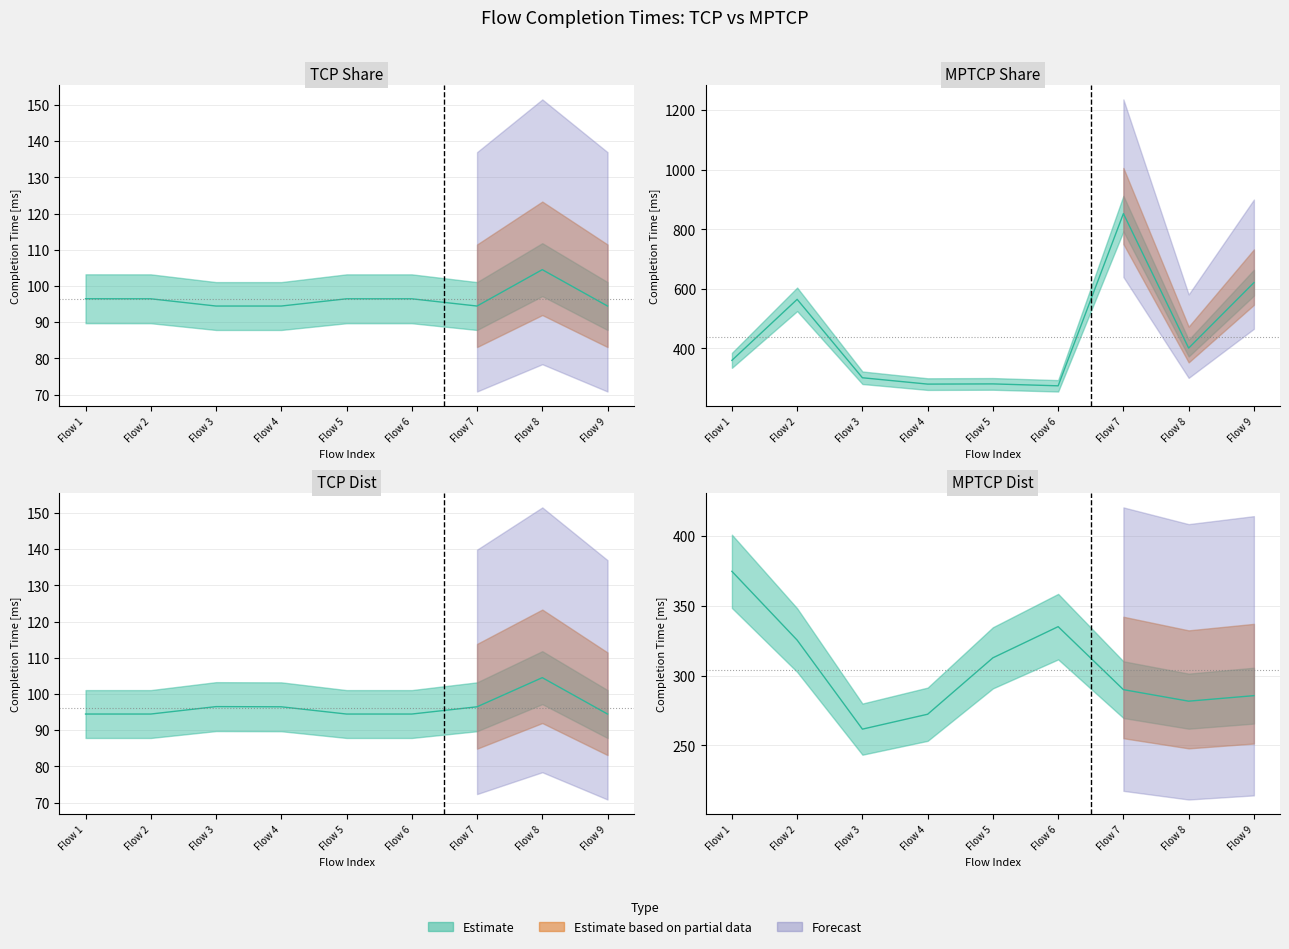

Does the chart have visible grid lines?

Yes